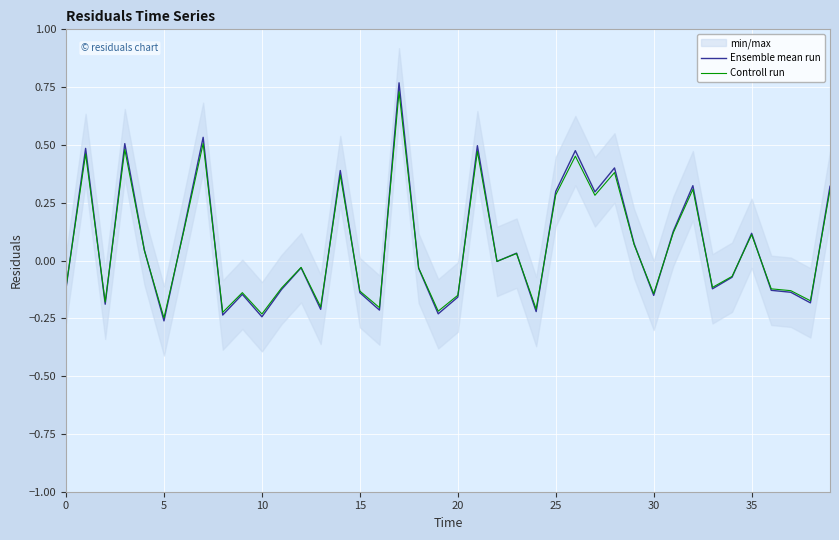

How many data points in Ensemble mean run are less than 0?

22